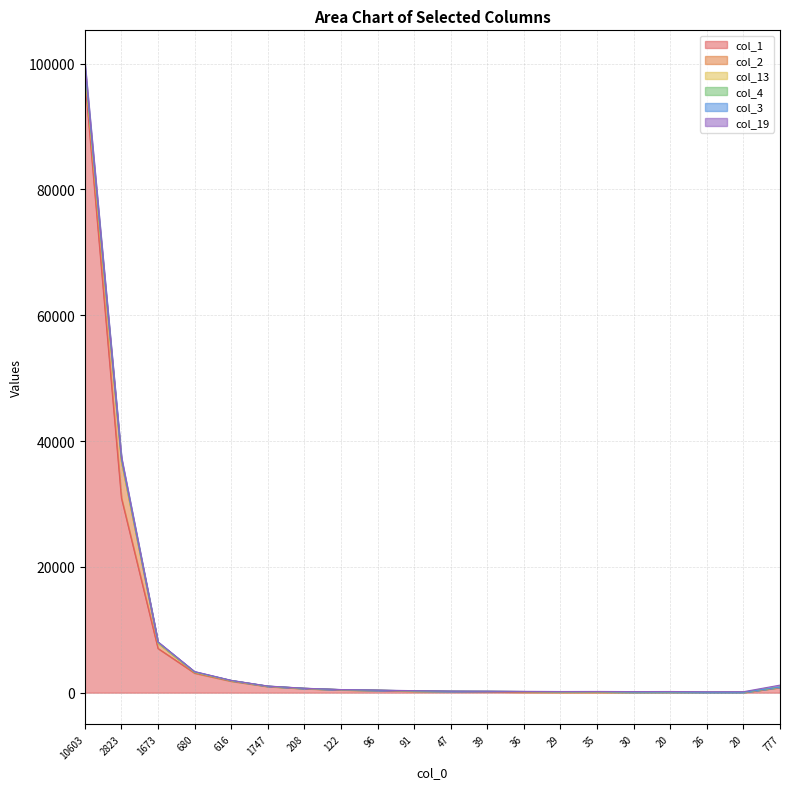

At which label is col_1 closest to 48886?

2823